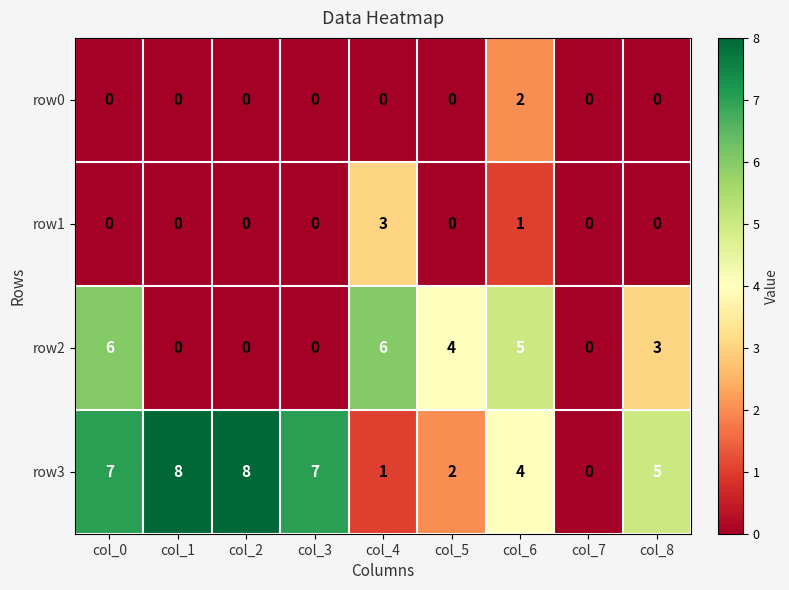

At col_4, list the series in order from largest to smallest.

row2, row1, row3, row0